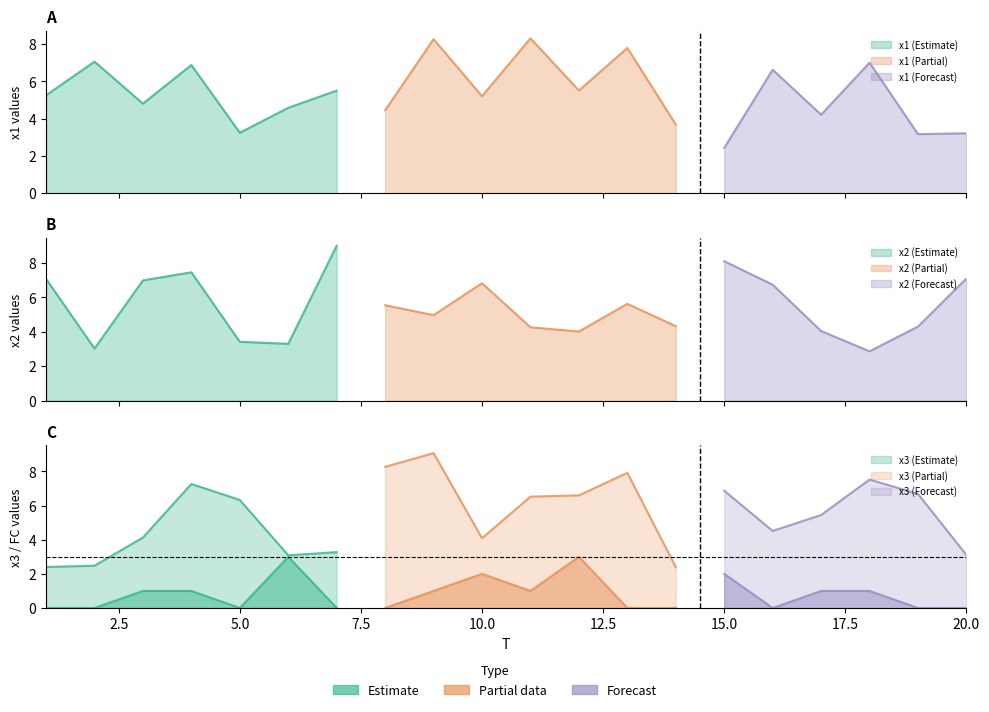

Reading right to left, what are all the values shown in this chart?

x1: 20=3.2	19=3.2	18=7.0	17=4.2	16=6.6	15=2.4	14=3.7	13=7.8	12=5.5	11=8.3	10=5.2	9=8.3	8=4.4	7=5.5	6=4.6	5=3.2	4=6.9	3=4.8	2=7.1	1=5.2
x2: 20=7.1	19=4.3	18=2.9	17=4.0	16=6.7	15=8.1	14=4.3	13=5.6	12=4.0	11=4.3	10=6.8	9=5.0	8=5.5	7=9.0	6=3.3	5=3.4	4=7.5	3=7.0	2=3.0	1=7.1
x3: 20=3.1	19=6.7	18=7.5	17=5.4	16=4.5	15=6.9	14=2.4	13=7.9	12=6.6	11=6.5	10=4.1	9=9.1	8=8.3	7=3.3	6=3.1	5=6.3	4=7.3	3=4.1	2=2.5	1=2.4
FC: 20=0.0	19=0.0	18=1.0	17=1.0	16=0.0	15=2.0	14=0.0	13=0.0	12=3.0	11=1.0	10=2.0	9=1.0	8=0.0	7=0.0	6=3.0	5=0.0	4=1.0	3=1.0	2=0.0	1=0.0